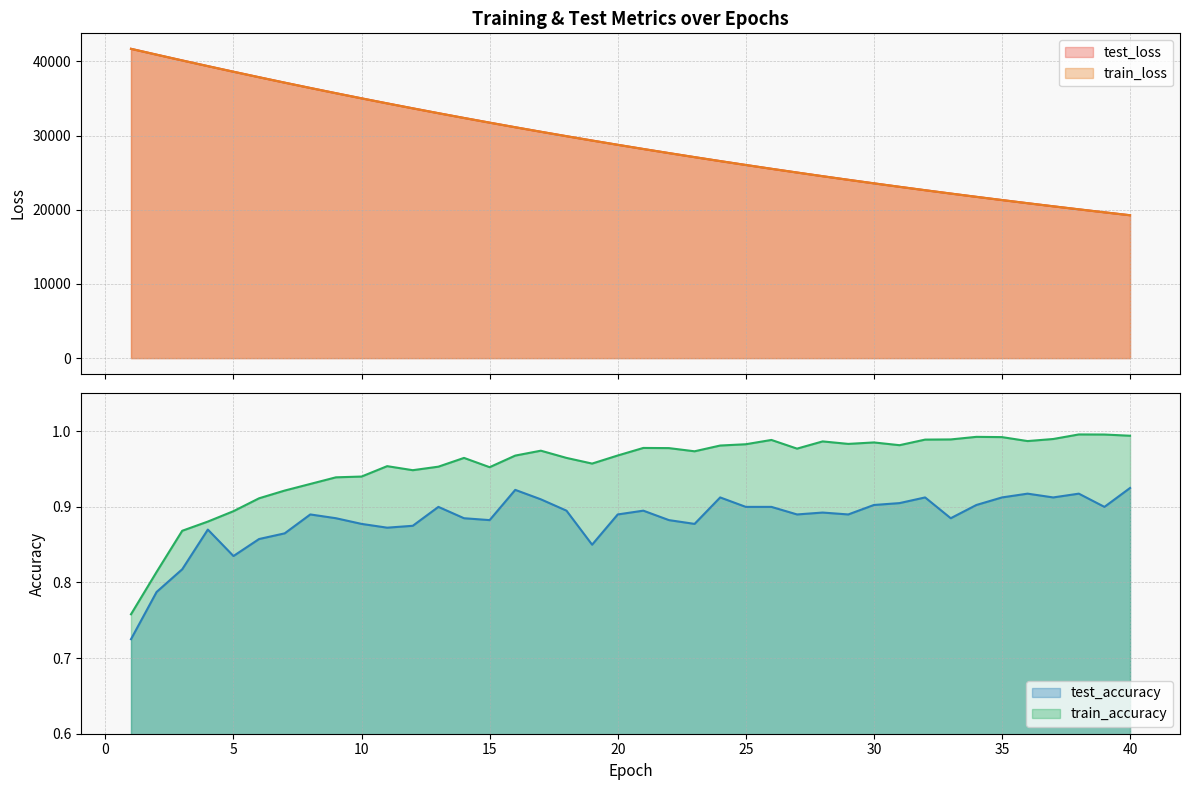

True or false: train_loss and train_accuracy cross at least once.

False